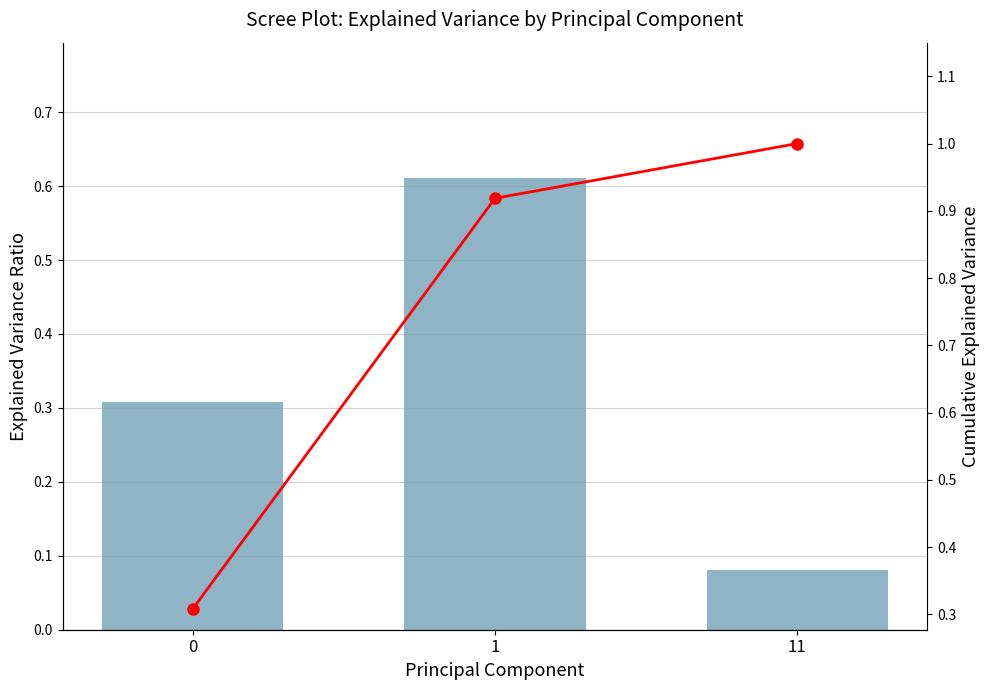

Is it true that Cumulative Explained Variance equals 0.3 at 0?

True